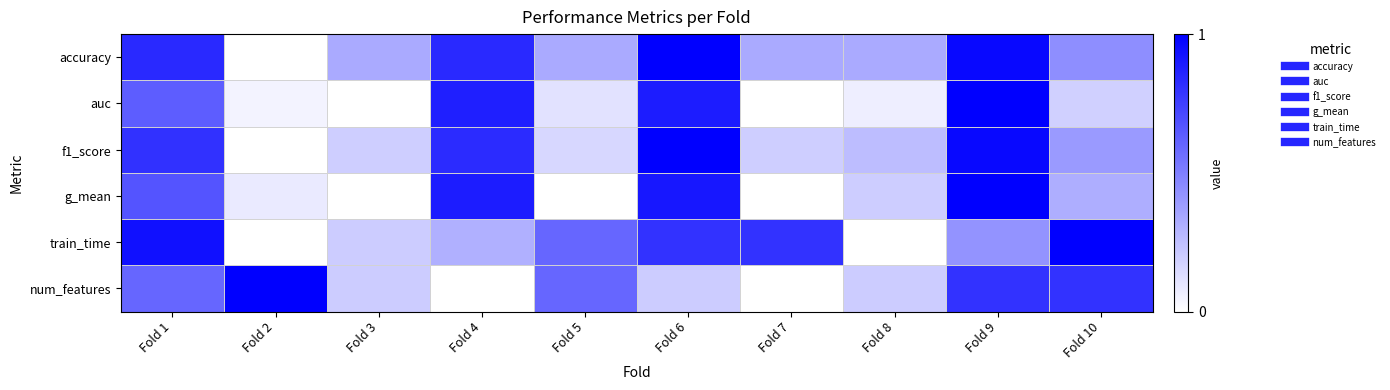

Reading left to right, list all the values displayed in this chart.

accuracy: Fold 1=0.8	Fold 2=0.0	Fold 3=0.3	Fold 4=0.8	Fold 5=0.3	Fold 6=1.0	Fold 7=0.3	Fold 8=0.3	Fold 9=1.0	Fold 10=0.4
auc: Fold 1=0.6	Fold 2=0.0	Fold 3=0.0	Fold 4=0.9	Fold 5=0.1	Fold 6=0.9	Fold 7=0.0	Fold 8=0.1	Fold 9=1.0	Fold 10=0.2
f1_score: Fold 1=0.8	Fold 2=0.0	Fold 3=0.2	Fold 4=0.8	Fold 5=0.2	Fold 6=1.0	Fold 7=0.2	Fold 8=0.3	Fold 9=1.0	Fold 10=0.4
g_mean: Fold 1=0.7	Fold 2=0.1	Fold 3=0.0	Fold 4=0.9	Fold 5=0.0	Fold 6=0.9	Fold 7=0.0	Fold 8=0.2	Fold 9=1.0	Fold 10=0.3
train_time: Fold 1=0.9	Fold 2=0.0	Fold 3=0.2	Fold 4=0.3	Fold 5=0.6	Fold 6=0.8	Fold 7=0.8	Fold 8=0.0	Fold 9=0.4	Fold 10=1.0
num_features: Fold 1=0.6	Fold 2=1.0	Fold 3=0.2	Fold 4=0.0	Fold 5=0.6	Fold 6=0.2	Fold 7=0.0	Fold 8=0.2	Fold 9=0.8	Fold 10=0.8